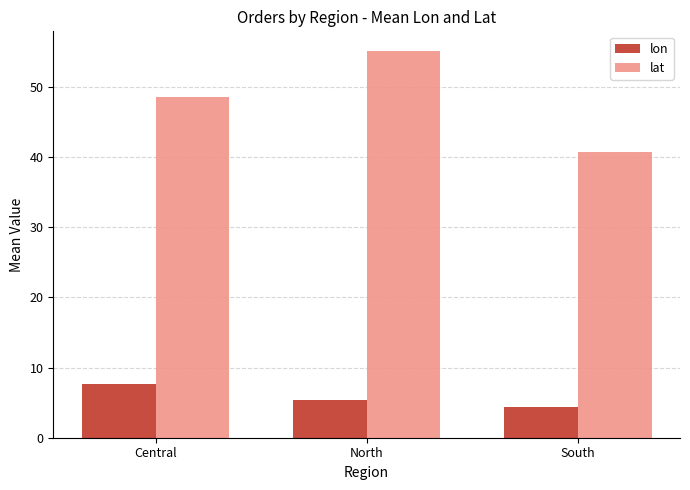

What is the label of the 2nd bar from the left?

North